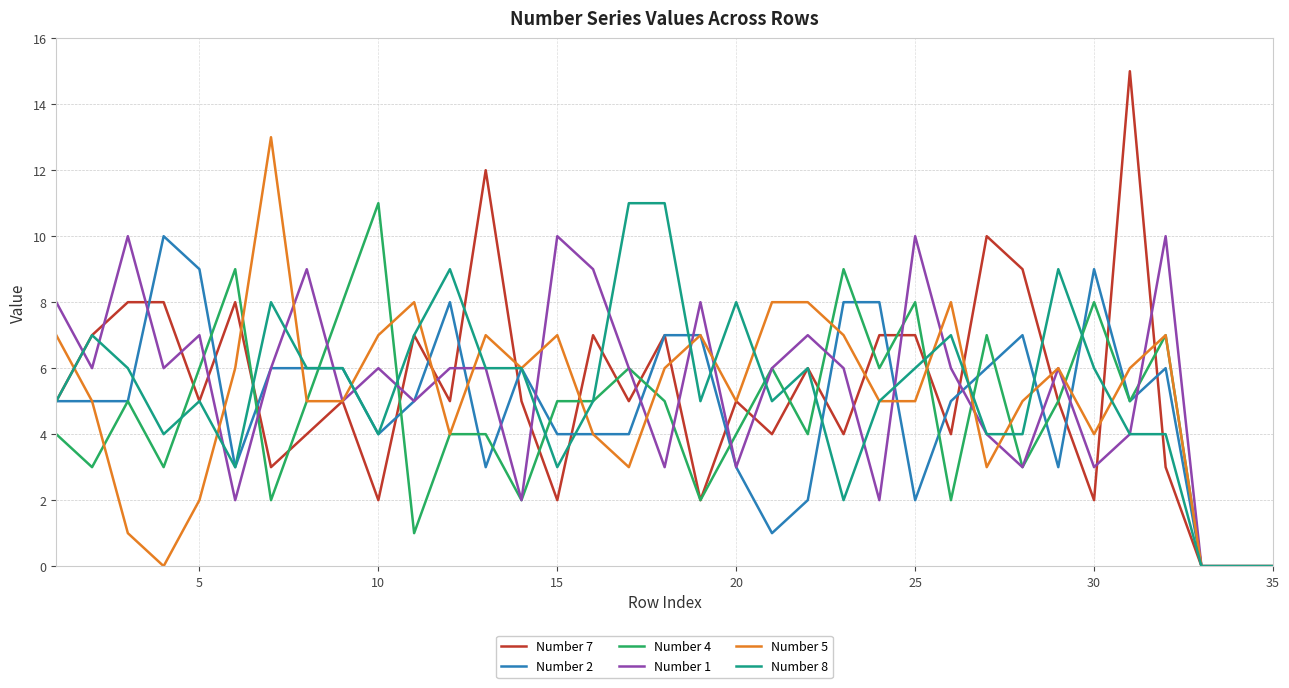

Does the chart display data point markers on the line(s)?

No